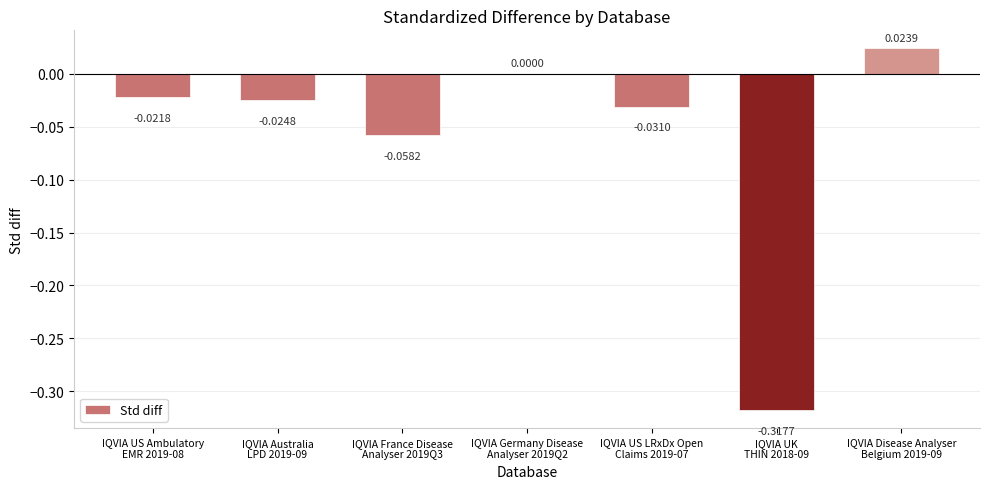

What is the sum of all values?

-0.4